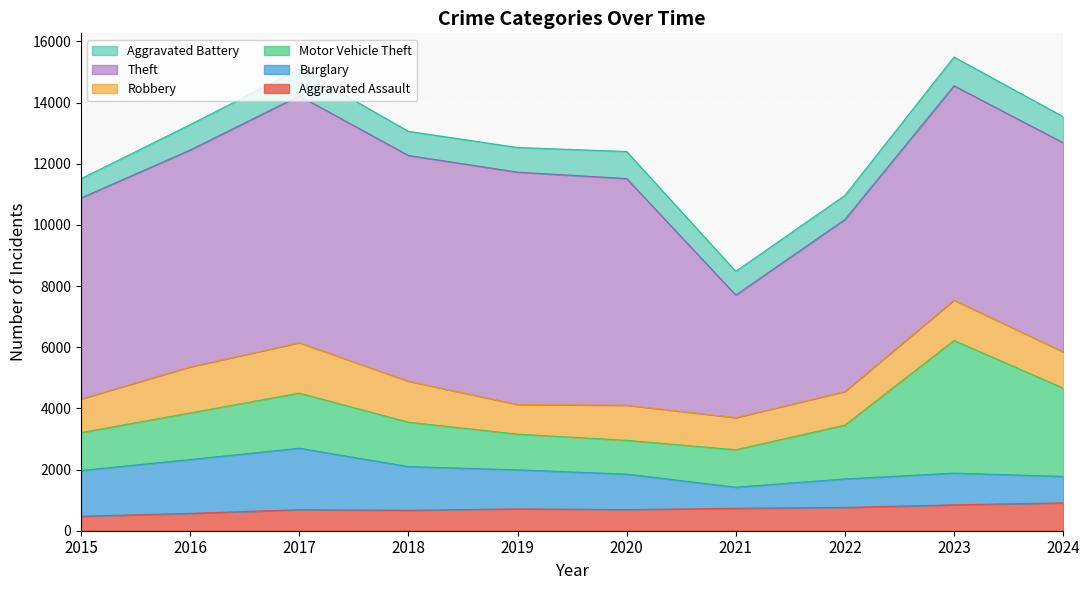

True or false: Theft has more than 1 interior local peaks.

True